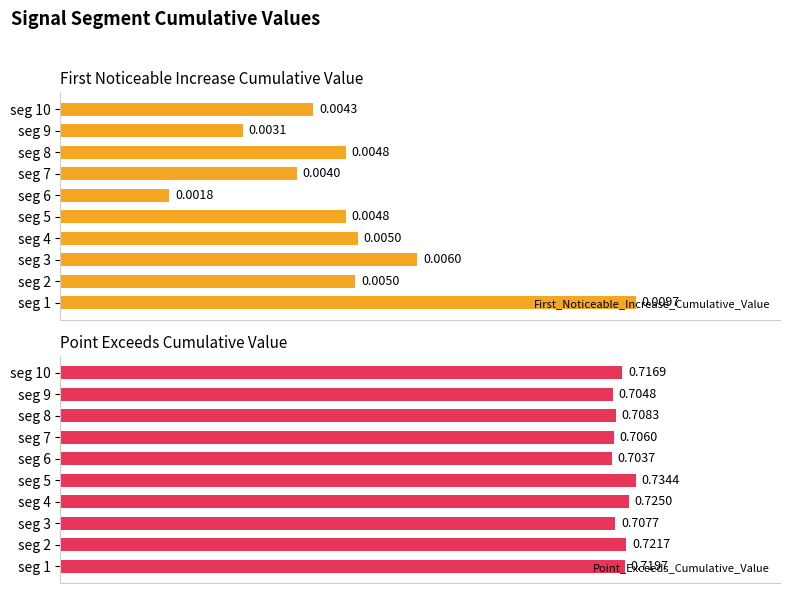

Rank the categories by Point_Exceeds_Cumulative_Value value from lowest to highest.

seg 6, seg 9, seg 7, seg 3, seg 8, seg 10, seg 1, seg 2, seg 4, seg 5